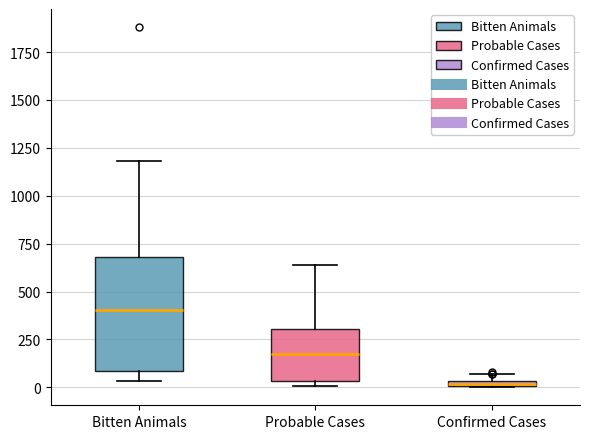

Where is the upper edge of the box for Bitten Animals on the y-axis? The values are not printed on the chart, so give them approximately, as read against the axis.

700